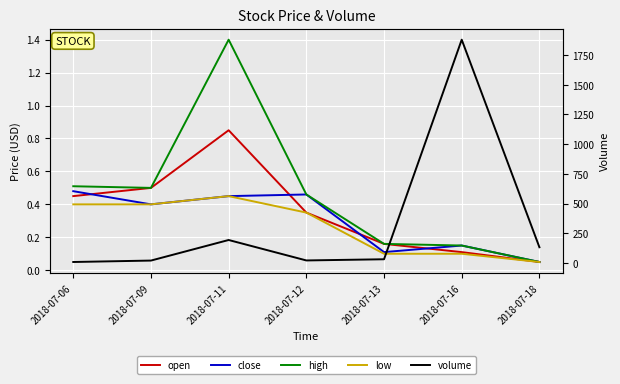

In low, how many points are higher than both neighbors (excluding endpoints)?

1